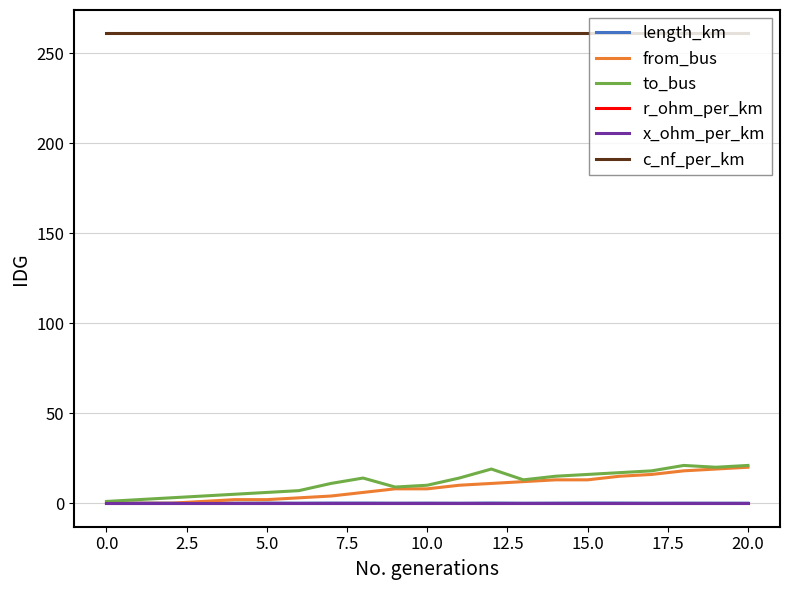

Which series has the largest total across all categories?

c_nf_per_km